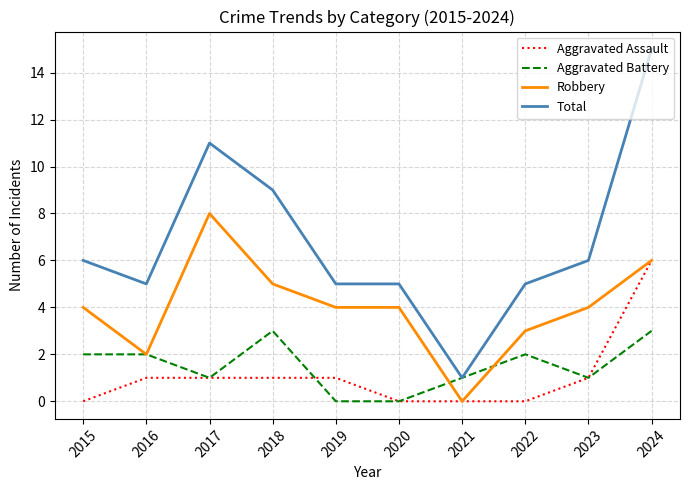

The Aggravated Battery series shows 3 at 2024. True or false?

True